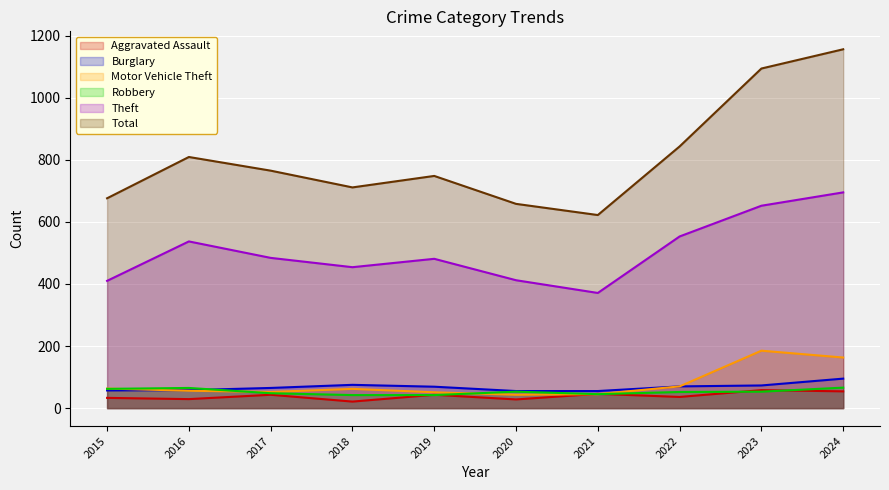

What is the sum of all Total values?

8082